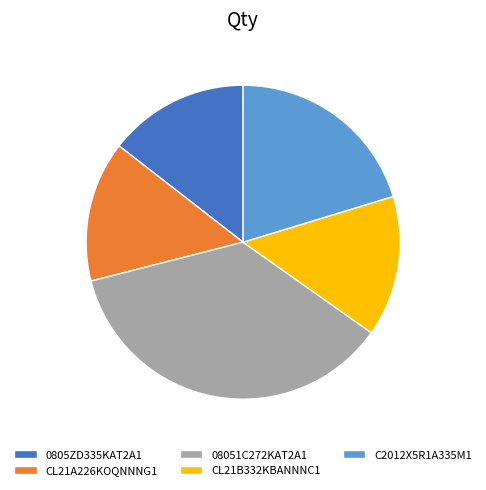

Between CL21B332KBANNNC1 and C2012X5R1A335M1, which is larger?

C2012X5R1A335M1